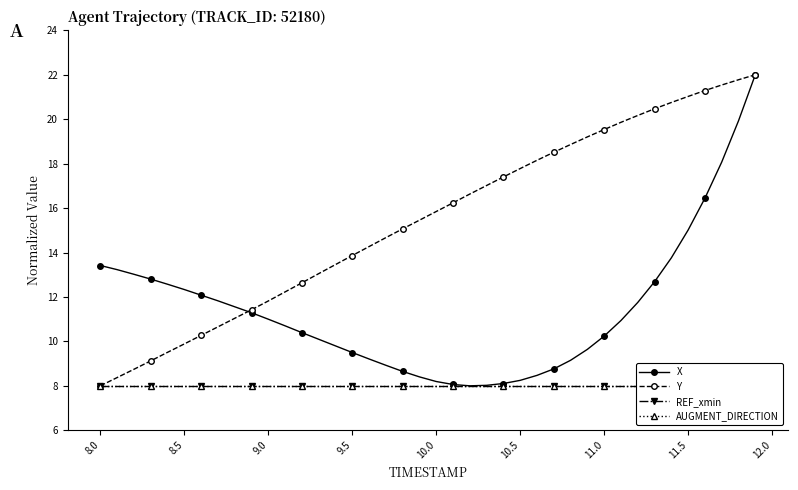

The value of X at 9.0 is 3.5. True or false?

False